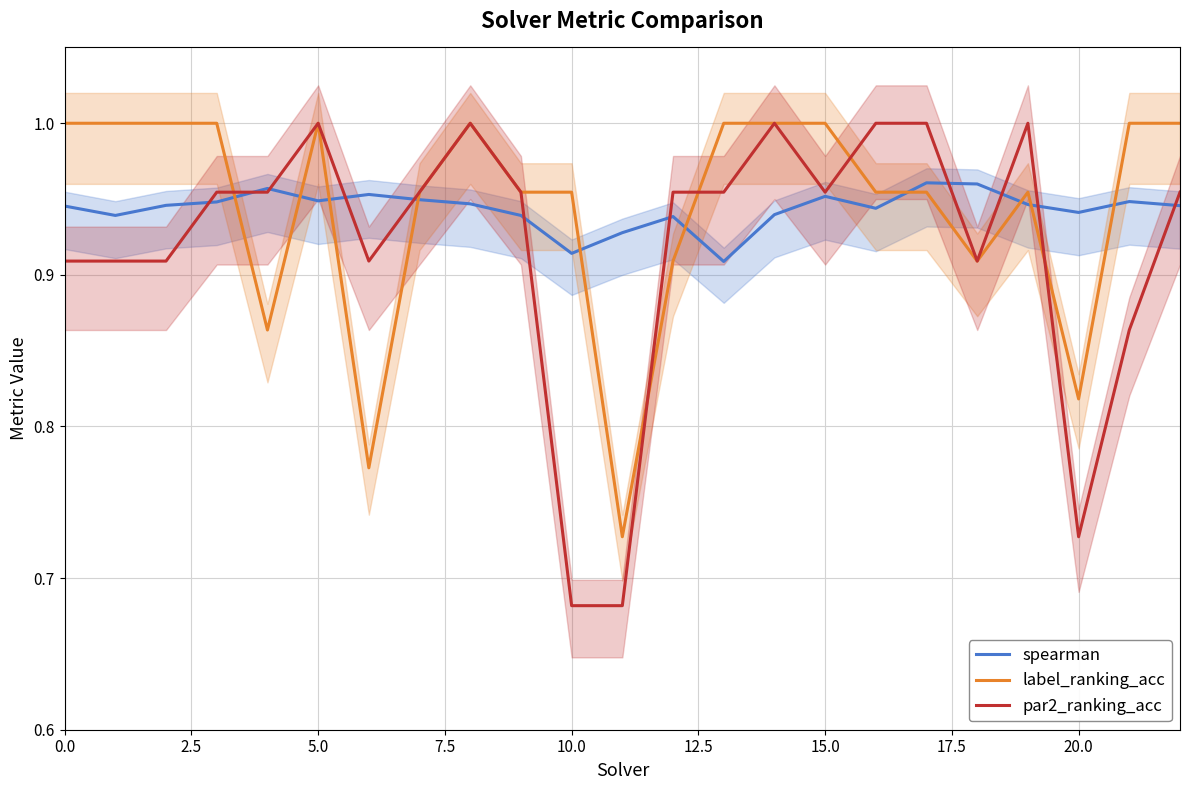

Which series has the largest range (max minus min)?

par2_ranking_acc